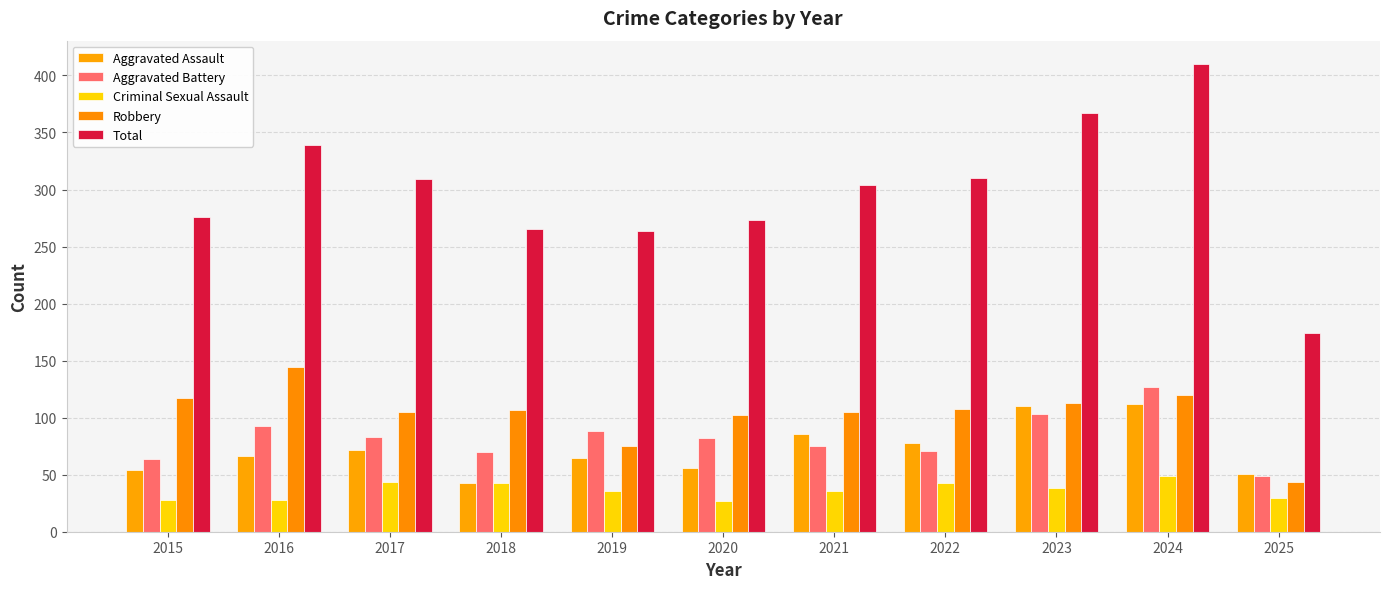

What is the difference between the second highest and minimum values in the Robbery series?

76